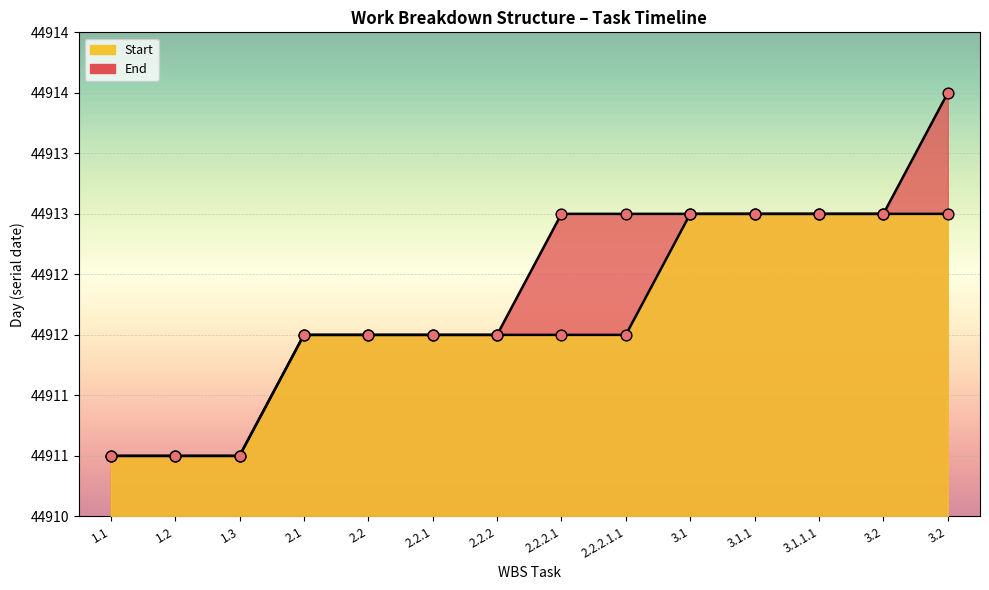

What is the total value across all series at 3.1.1.1?

89826